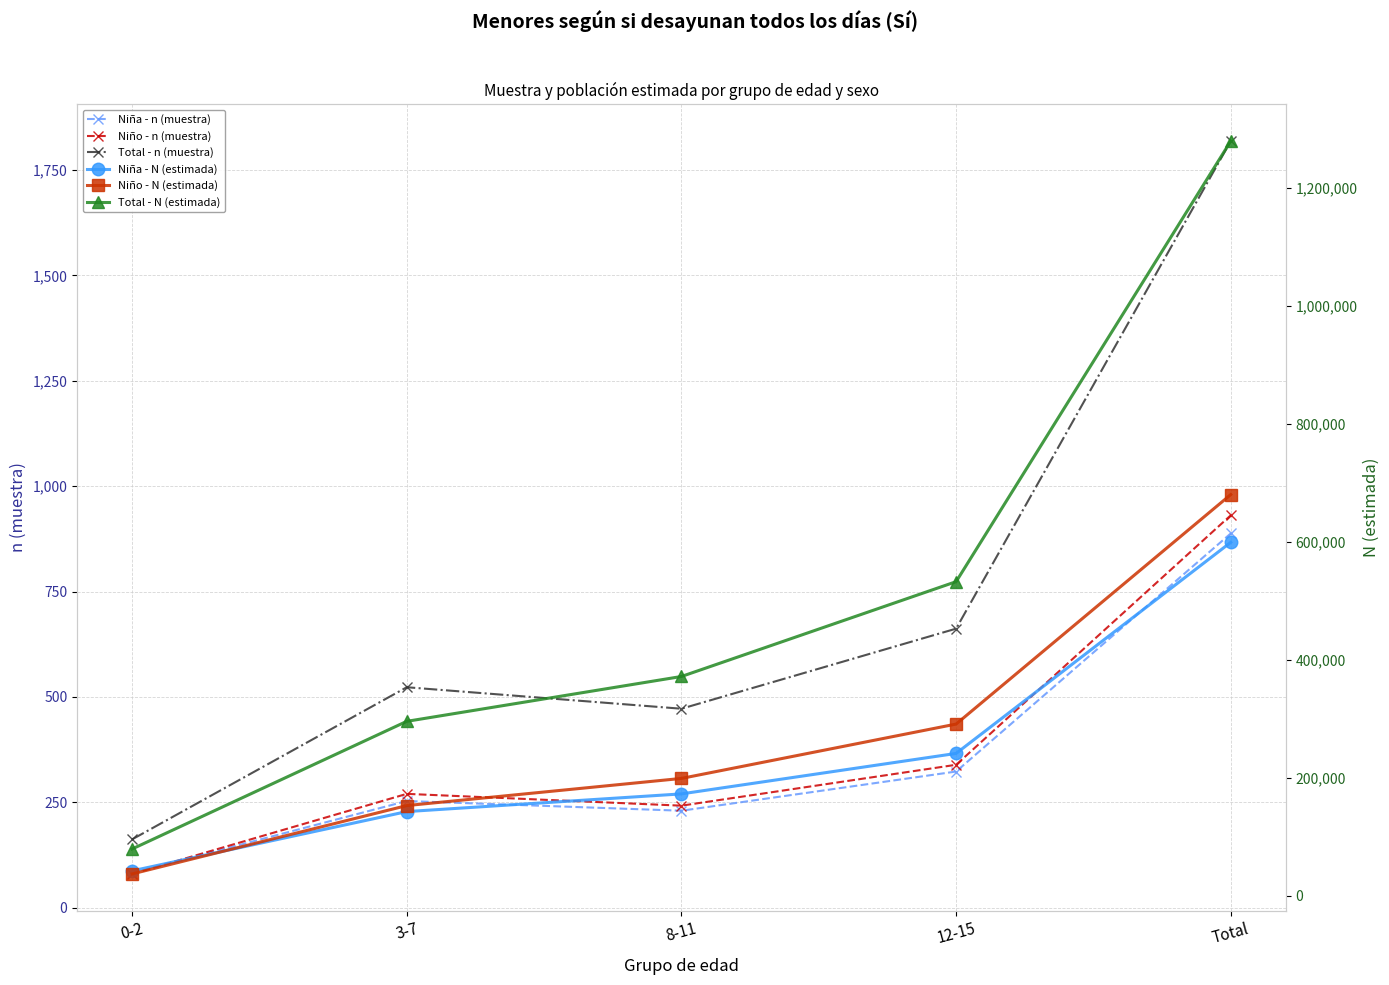

Reading right to left, extract all data points from this chart.

Niña - n (muestra): 888	323	230	253	82
Niño - n (muestra): 931	339	242	270	80
Total - n (muestra): 1819	662	472	523	162
Niña - N (estimada): 599545	241501	172877	142868	42299
Niño - N (estimada): 680565	291294	199111	153048	37112
Total - N (estimada): 1280109	532795	371987	295916	79412